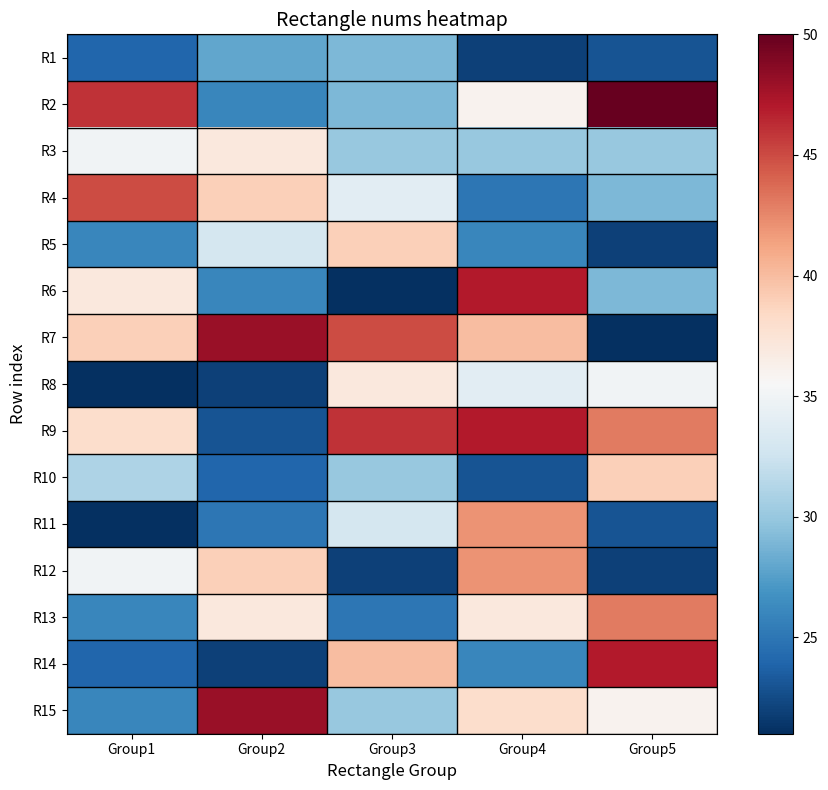

What is the difference between the highest and lowest values at Group3?

25